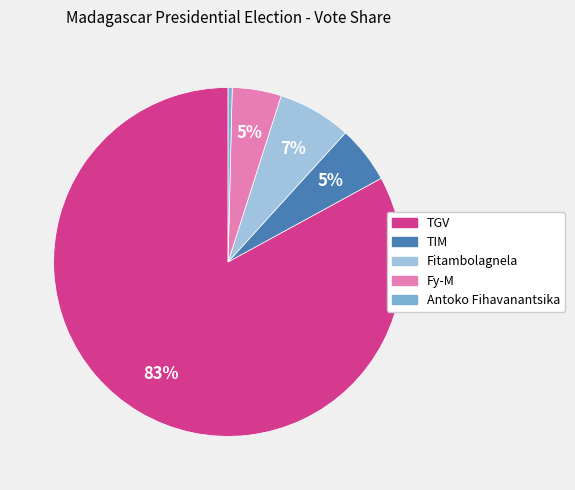

To the nearest percent, what is the average slice percentage?

20%